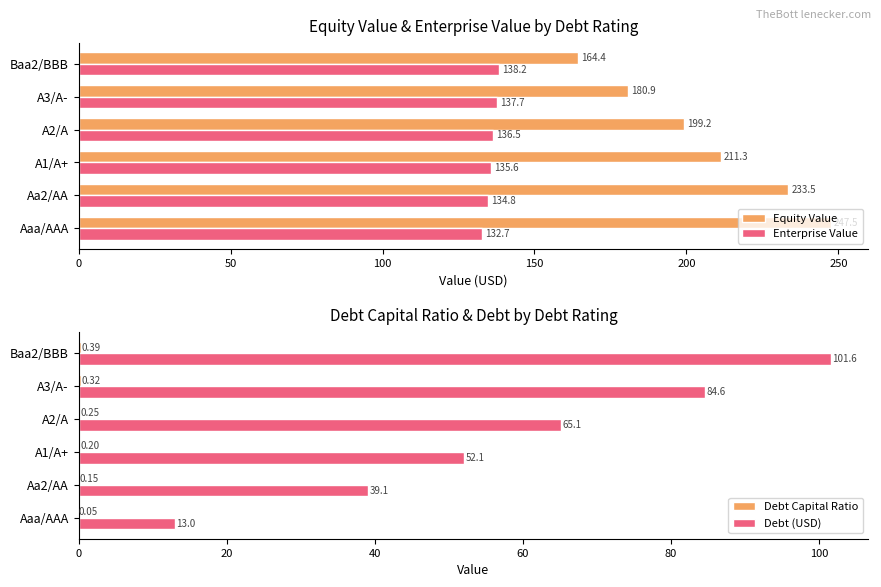

What is the difference between the Enterprise Value values at A1/A+ and Baa2/BBB?

2.6